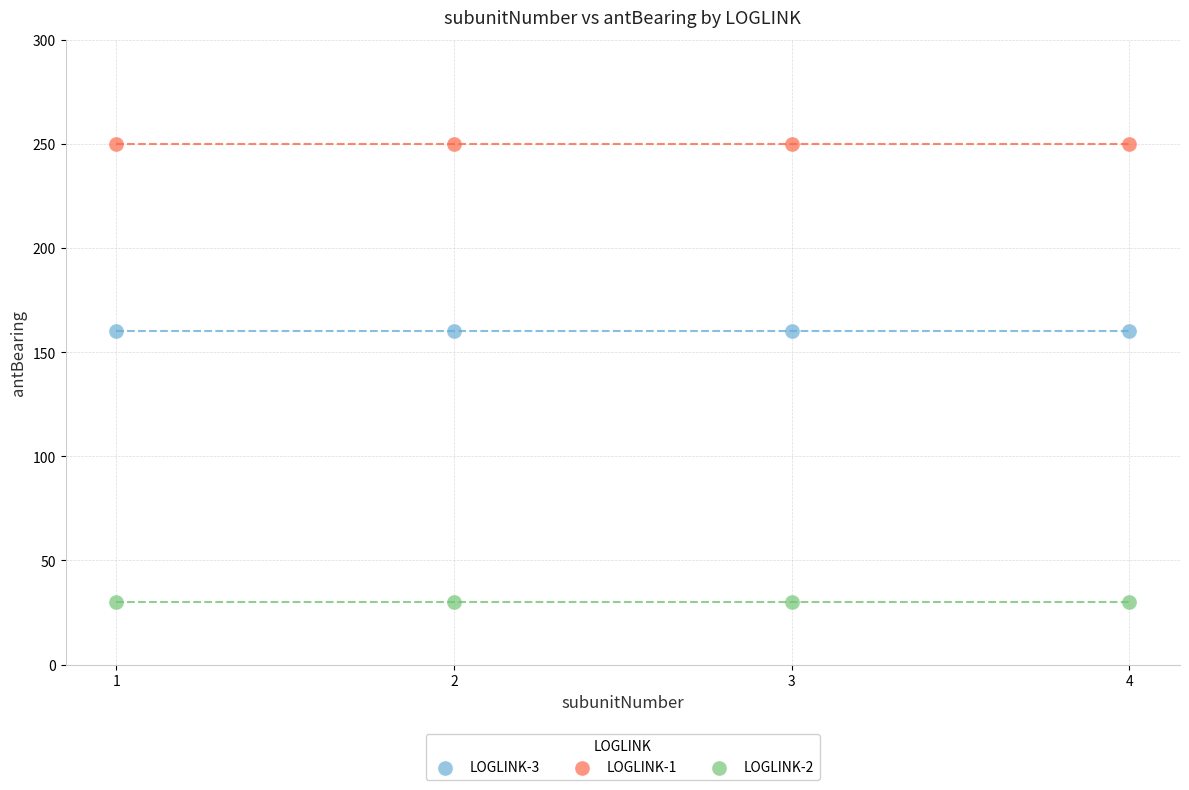

Which series contains the lowest Y value?

LOGLINK-2